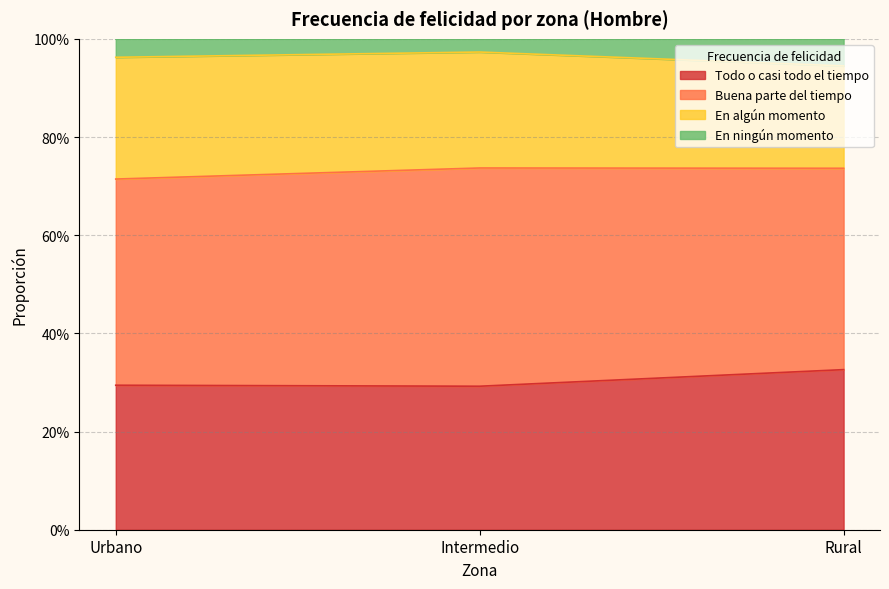

Does the chart have visible grid lines?

Yes